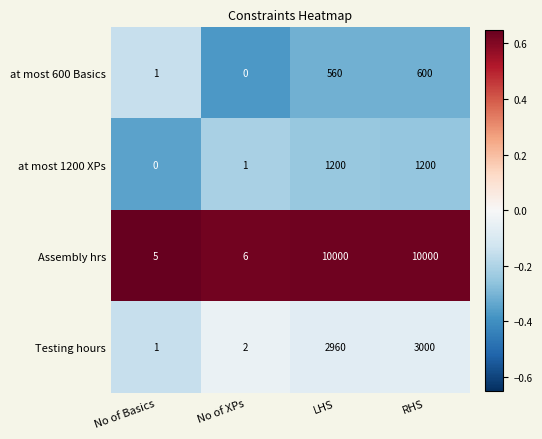

At which label is Testing hours closest to 1500?

LHS